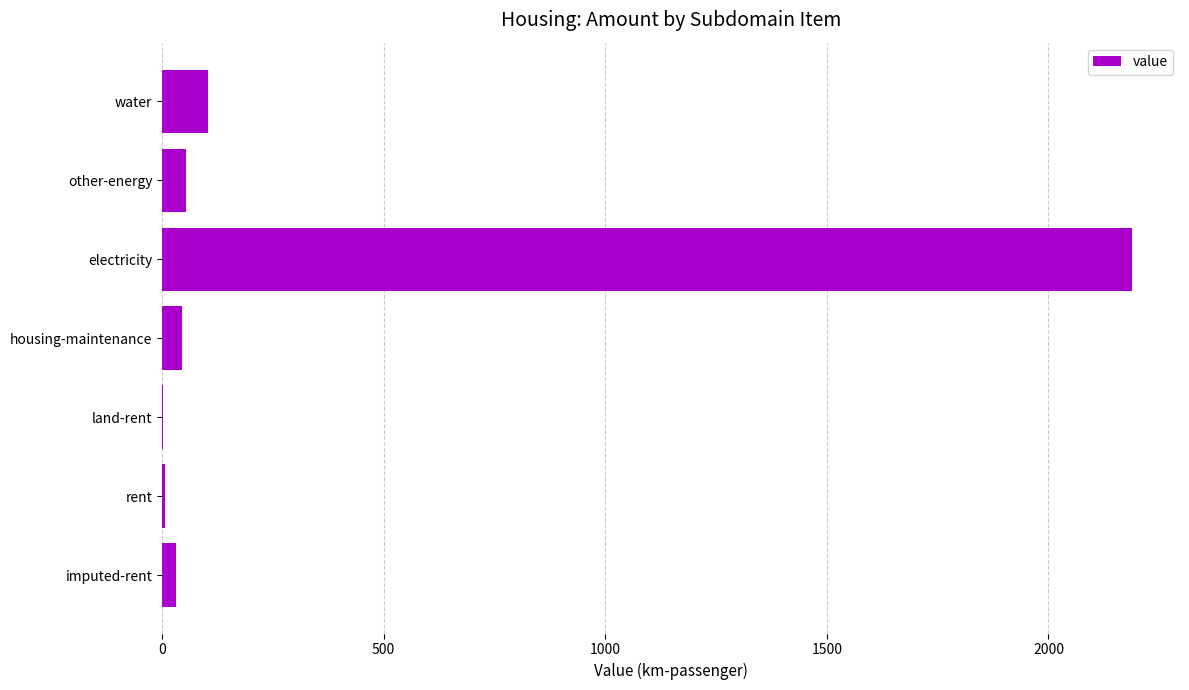

Where is the data nearest to the value 1094?

water